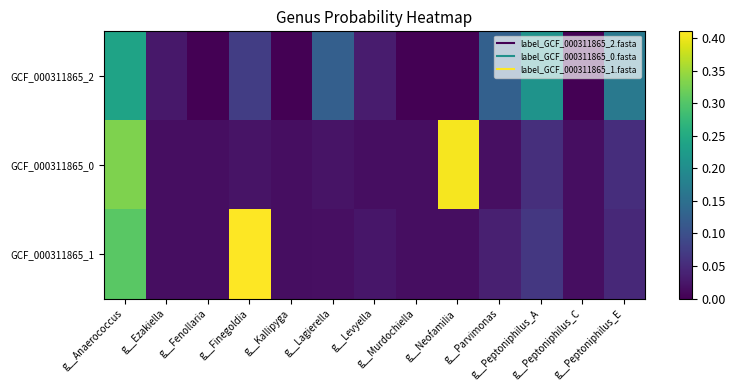

Between g__Neofamilia and g__Peptoniphilus_E, which is larger?

g__Peptoniphilus_E